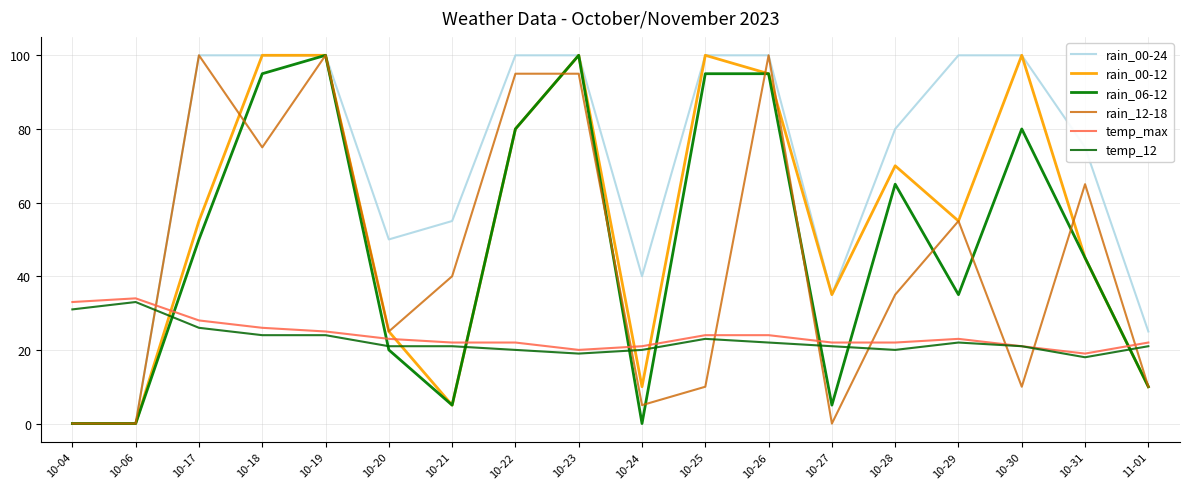

Reading left to right, what are all the values shown in this chart?

rain_00-24: 10-04=0	10-06=0	10-17=100	10-18=100	10-19=100	10-20=50	10-21=55	10-22=100	10-23=100	10-24=40	10-25=100	10-26=100	10-27=35	10-28=80	10-29=100	10-30=100	10-31=75	11-01=25
rain_00-12: 10-04=0	10-06=0	10-17=55	10-18=100	10-19=100	10-20=25	10-21=5	10-22=80	10-23=100	10-24=10	10-25=100	10-26=95	10-27=35	10-28=70	10-29=55	10-30=100	10-31=45	11-01=10
rain_06-12: 10-04=0	10-06=0	10-17=50	10-18=95	10-19=100	10-20=20	10-21=5	10-22=80	10-23=100	10-24=0	10-25=95	10-26=95	10-27=5	10-28=65	10-29=35	10-30=80	10-31=45	11-01=10
rain_12-18: 10-04=0	10-06=0	10-17=100	10-18=75	10-19=100	10-20=25	10-21=40	10-22=95	10-23=95	10-24=5	10-25=10	10-26=100	10-27=0	10-28=35	10-29=55	10-30=10	10-31=65	11-01=10
temp_max: 10-04=33	10-06=34	10-17=28	10-18=26	10-19=25	10-20=23	10-21=22	10-22=22	10-23=20	10-24=21	10-25=24	10-26=24	10-27=22	10-28=22	10-29=23	10-30=21	10-31=19	11-01=22
temp_12: 10-04=31	10-06=33	10-17=26	10-18=24	10-19=24	10-20=21	10-21=21	10-22=20	10-23=19	10-24=20	10-25=23	10-26=22	10-27=21	10-28=20	10-29=22	10-30=21	10-31=18	11-01=21